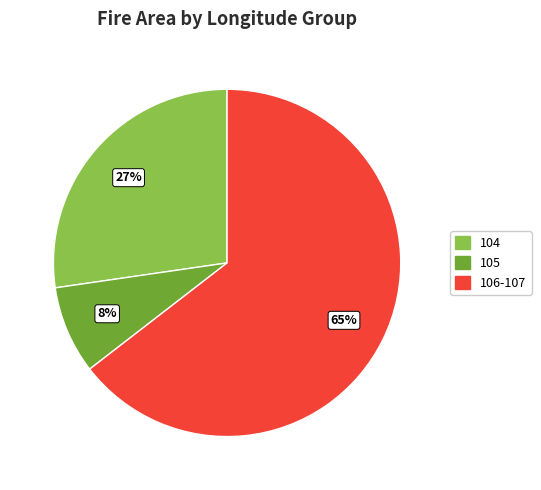

To the nearest percent, what is the combined percentage of 104 and 105?

35%